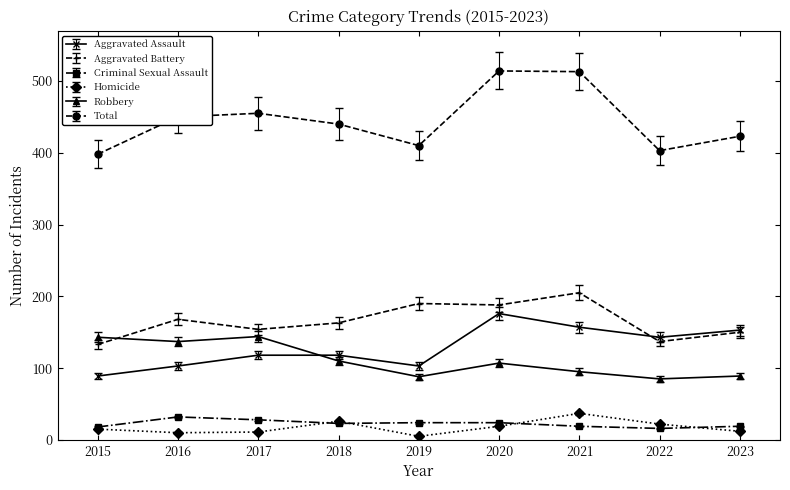

The Criminal Sexual Assault series shows 18 at 2015. True or false?

True